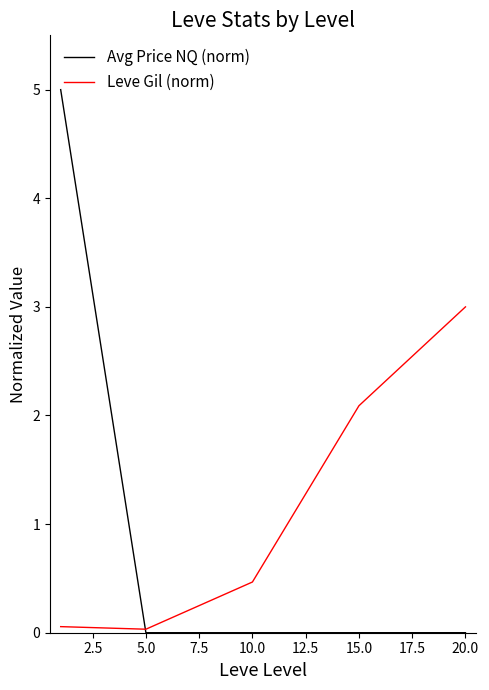

What is the maximum value shown in the chart?

5.0